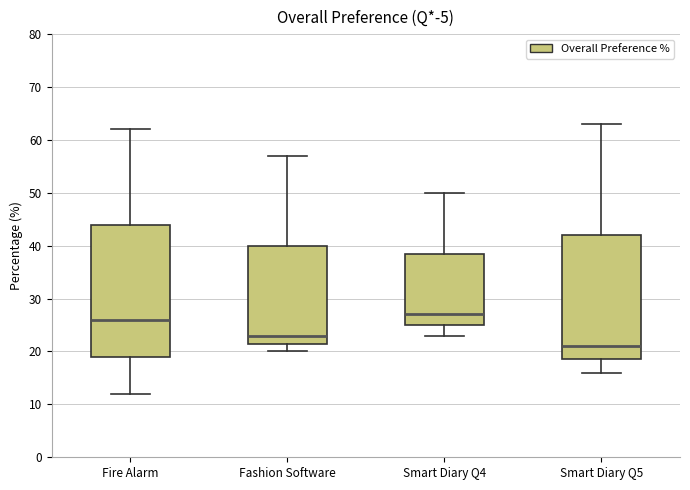

Where does the median line of the box for Smart Diary Q4 sit on the y-axis? The values are not printed on the chart, so give them approximately, as read against the axis.

27